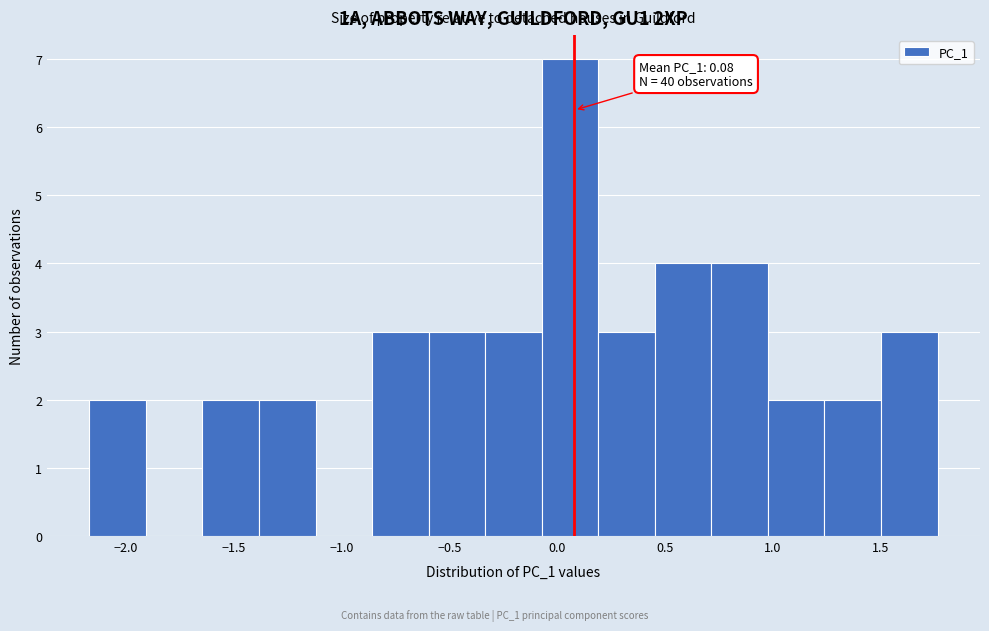

Which range on the x-axis has the tallest bar?

-0.05 to 0.20